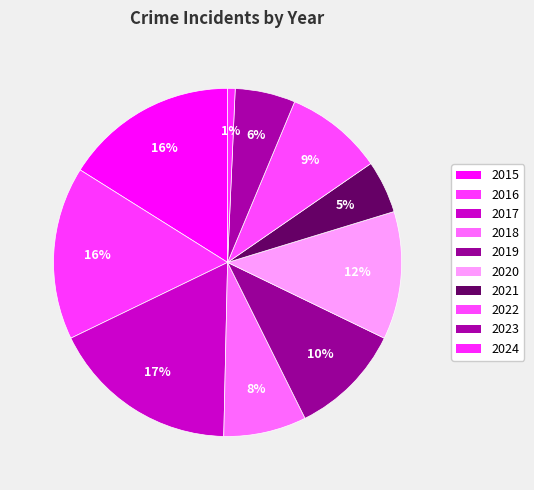

Does 2016 account for over 50% of the chart?

No